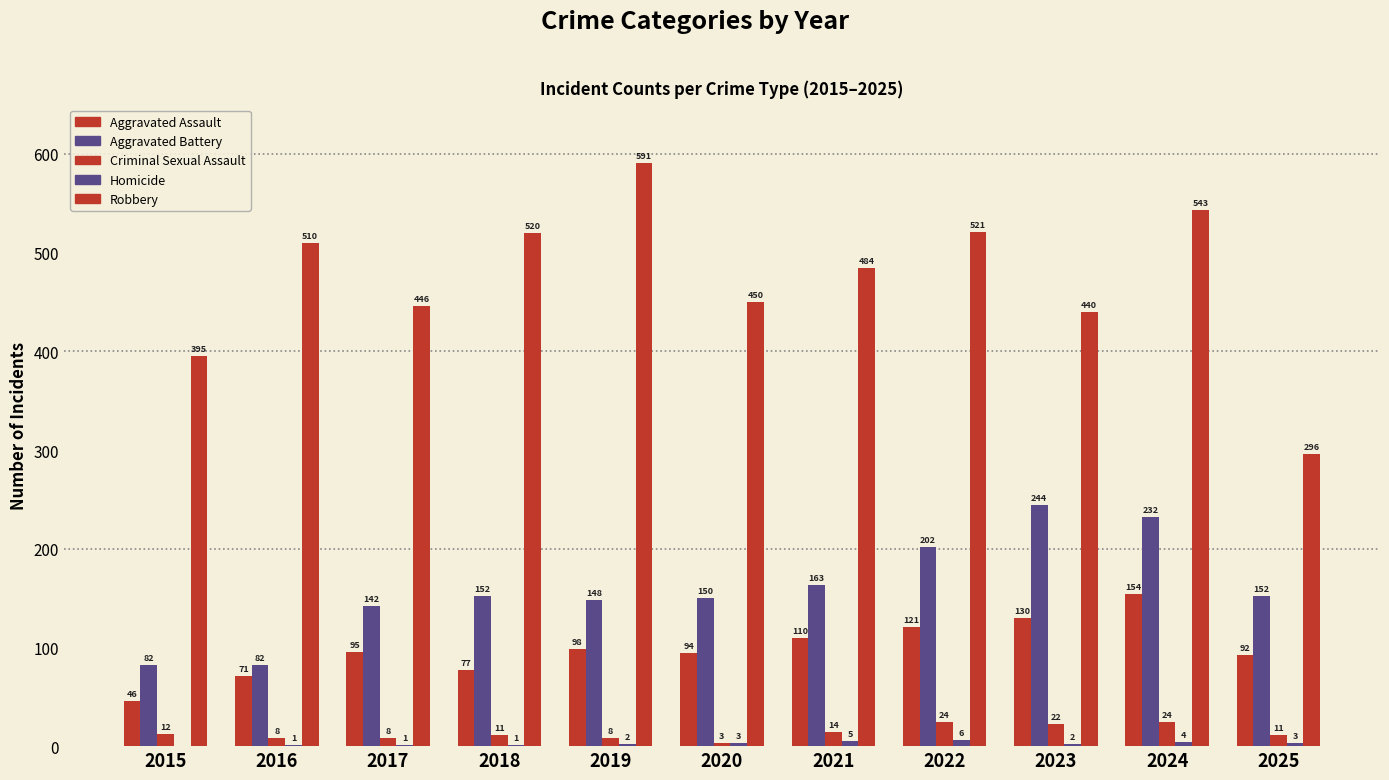

Count the number of categories in the chart.

11